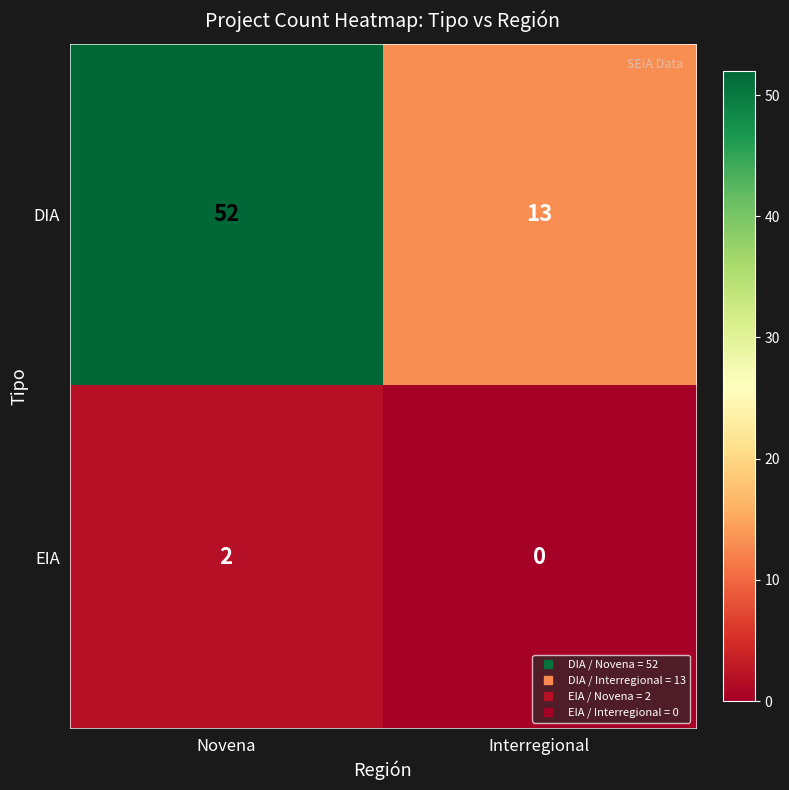

Is the value of EIA at Interregional greater than the value of DIA at Interregional?

No